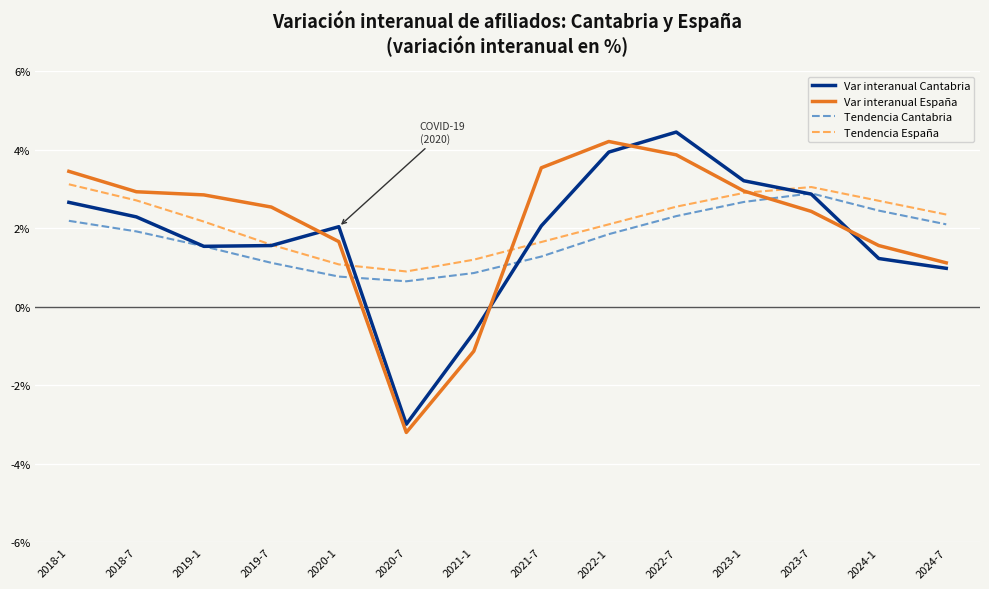

The value of Tendencia Cantabria at 2020-1 is 0.8. True or false?

True